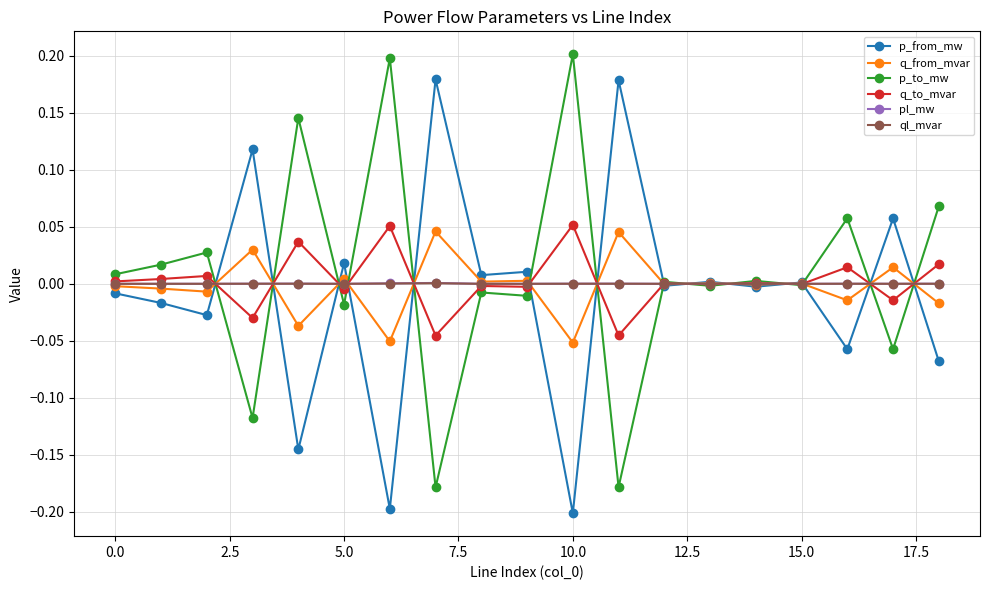

True or false: q_from_mvar has more than 0 points higher than both neighbors.

True